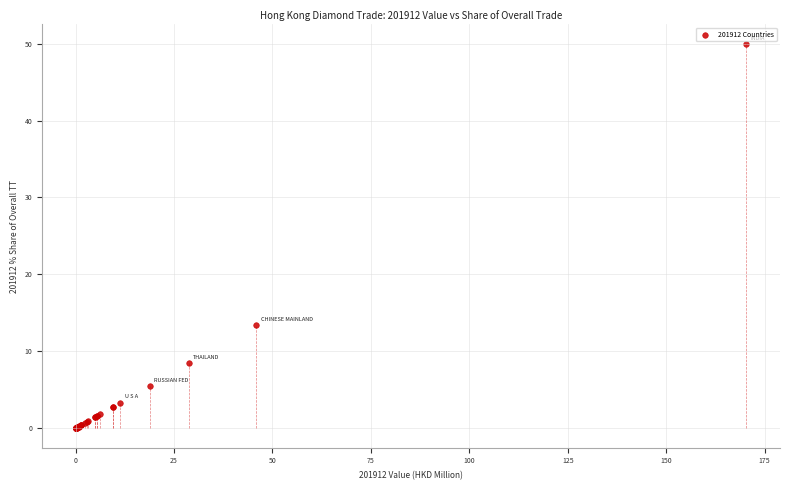

What Y value in the scatter plot is closest to 24?

13.5